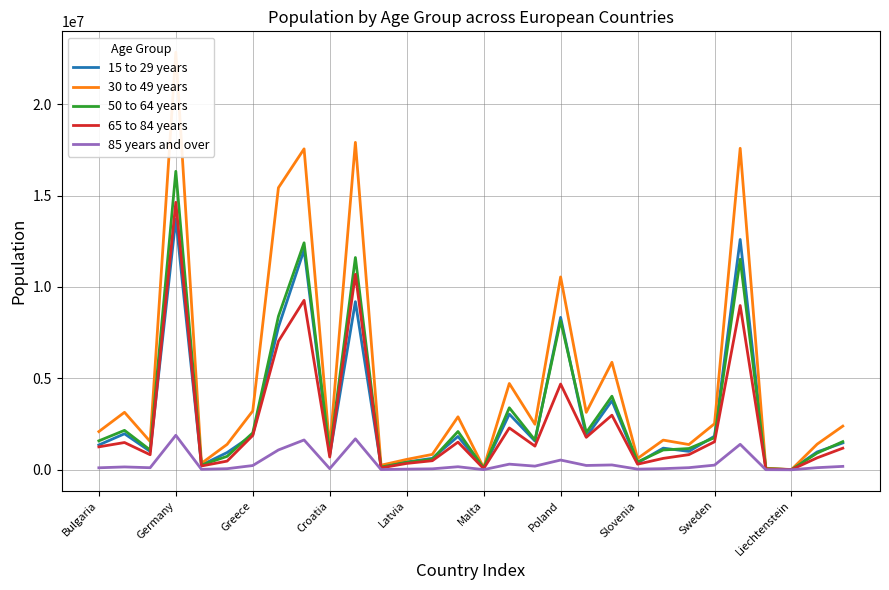

At which label does 15 to 29 years reach its peak?

Germany